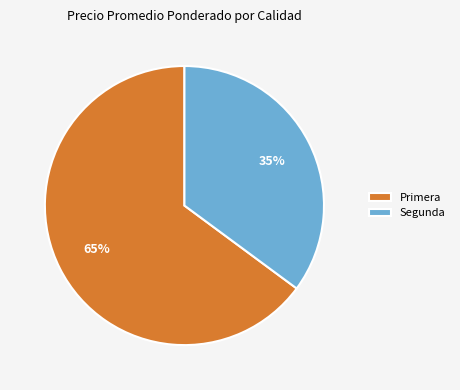

Rank the categories by value from lowest to highest.

Segunda, Primera